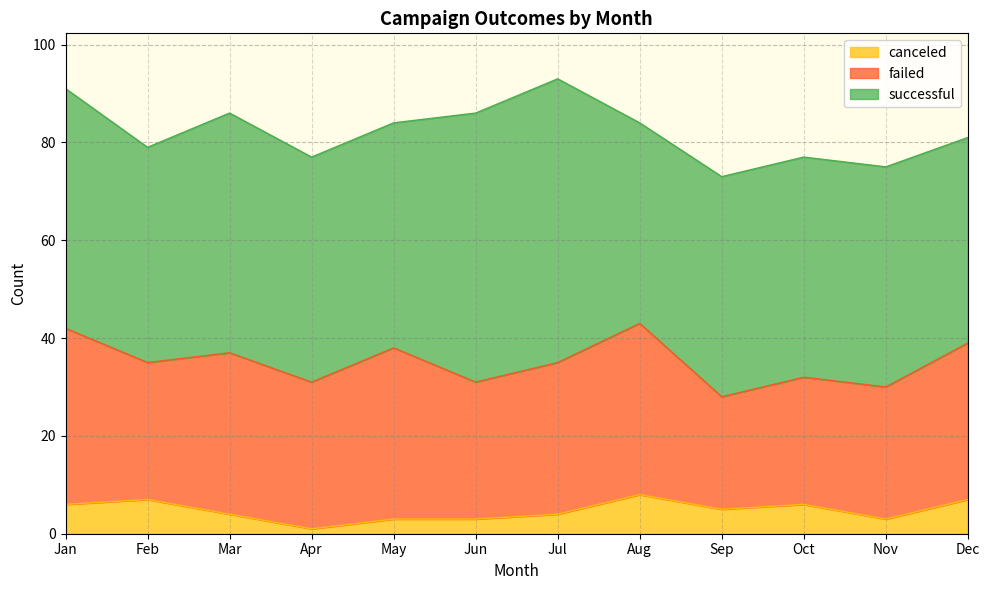

The successful series shows 11 at Aug. True or false?

False